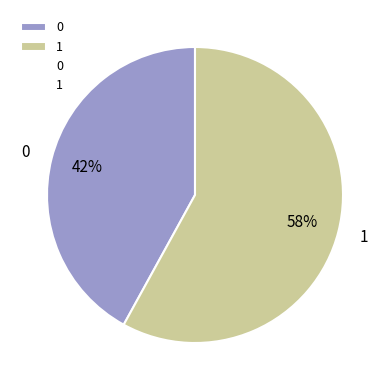

Does 1 account for over 50% of the chart?

Yes